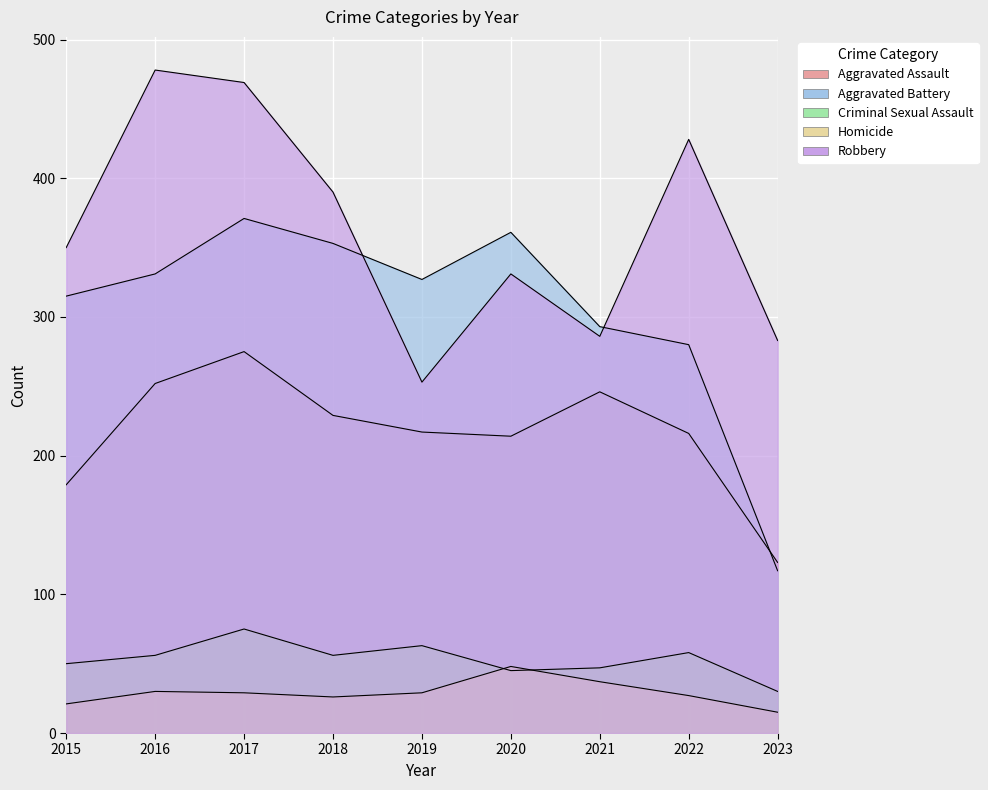

Does the chart display data point markers on the line(s)?

No